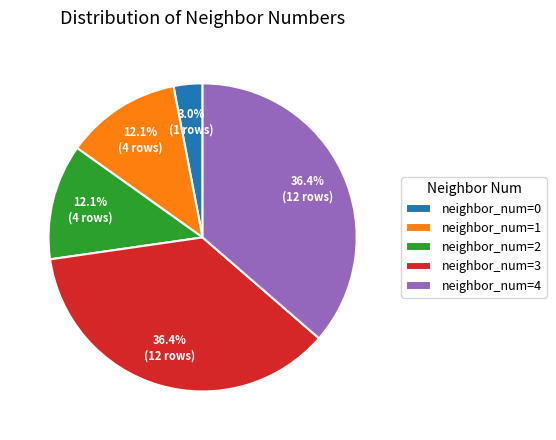

Does any single category account for the majority?

No